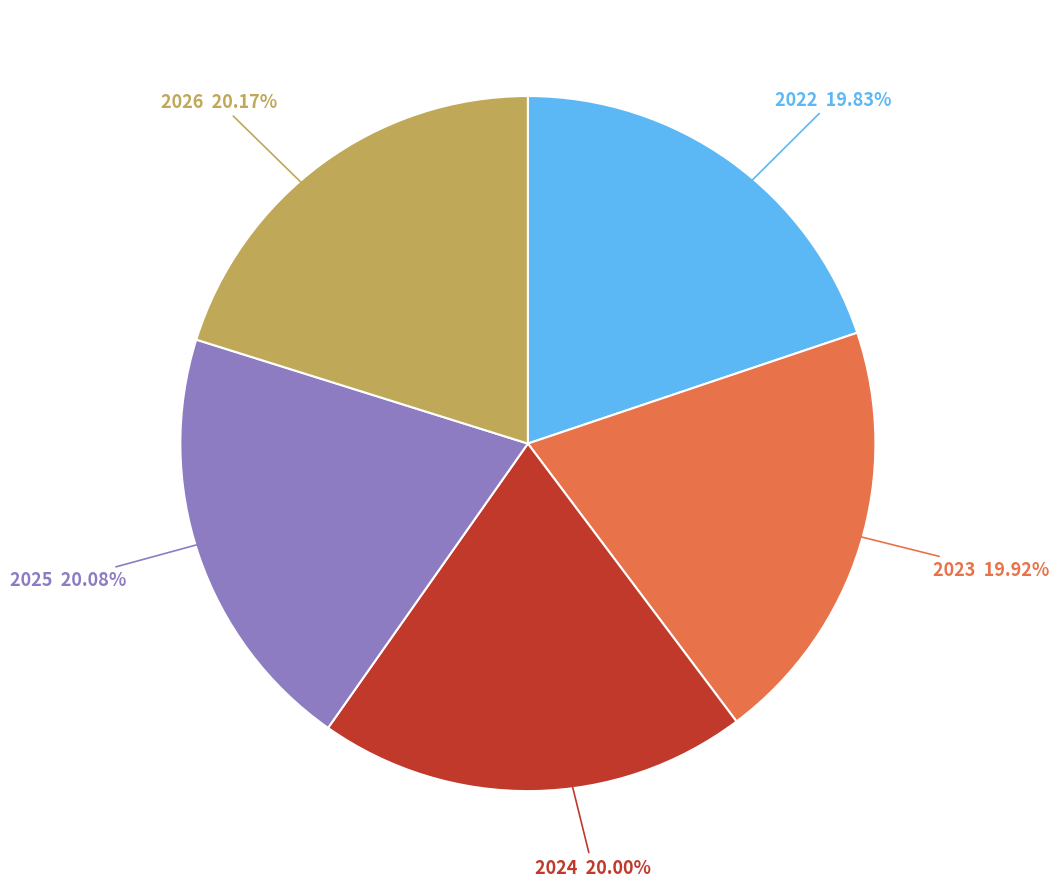

What percentage do 2023 and 2022 together represent?

39.8%